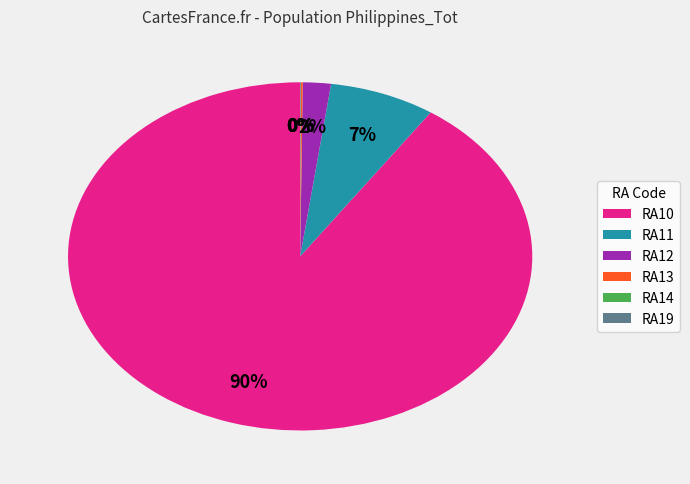

To the nearest percent, what percentage of the pie is RA11?

7%